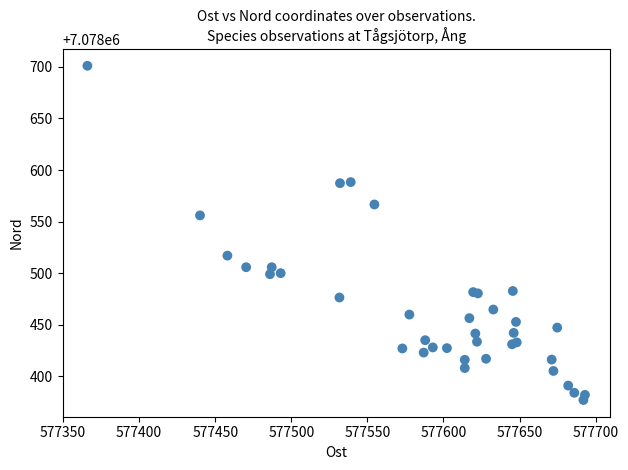

What Y value in the scatter plot is closest to 7078539?

7078556.0